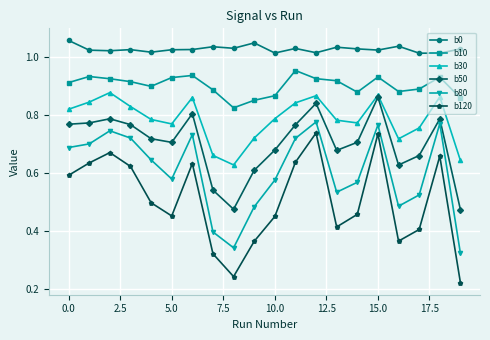

Which series has the largest total across all categories?

b0